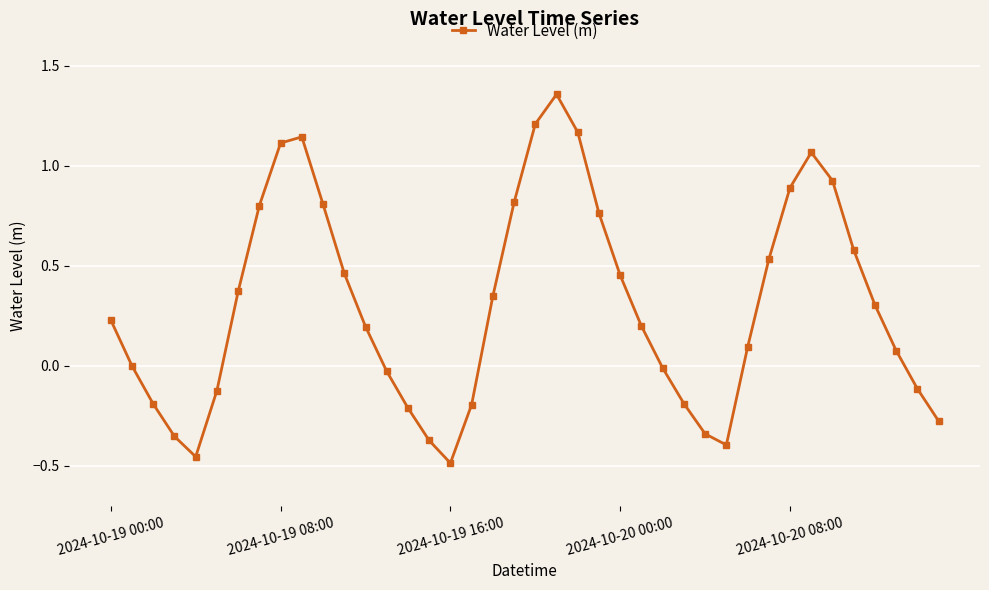

How many interior local valleys (lower than both neighbors) does the data have?

3